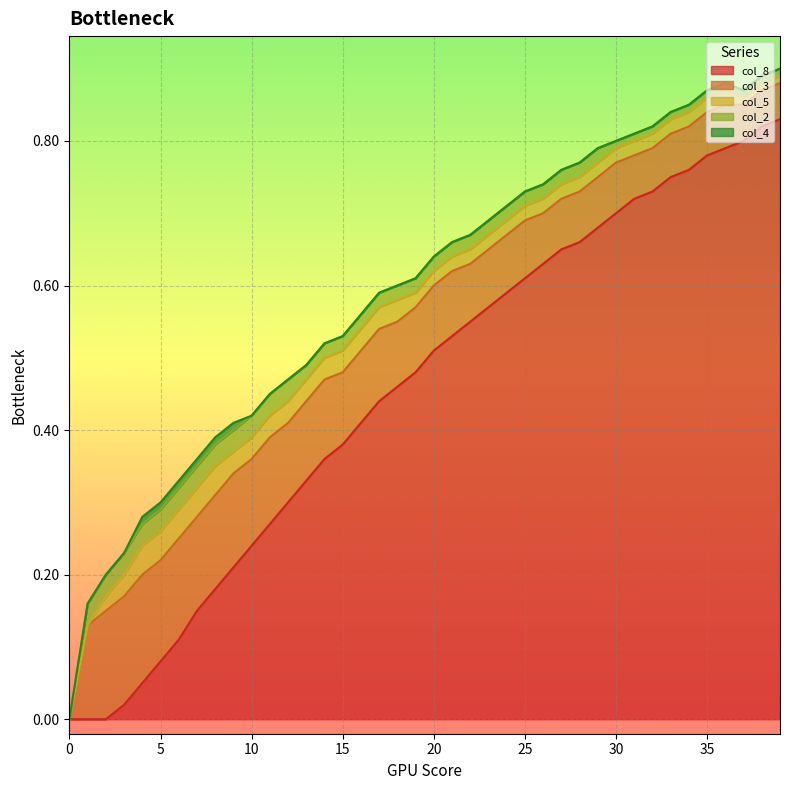

What is the sum of the col_5 values at 14 and 21?

0.1